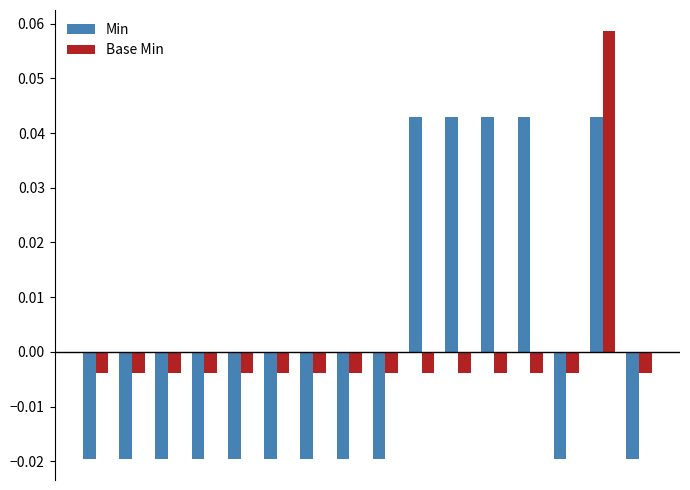

At how many categories does at least one series exceed 0?

5